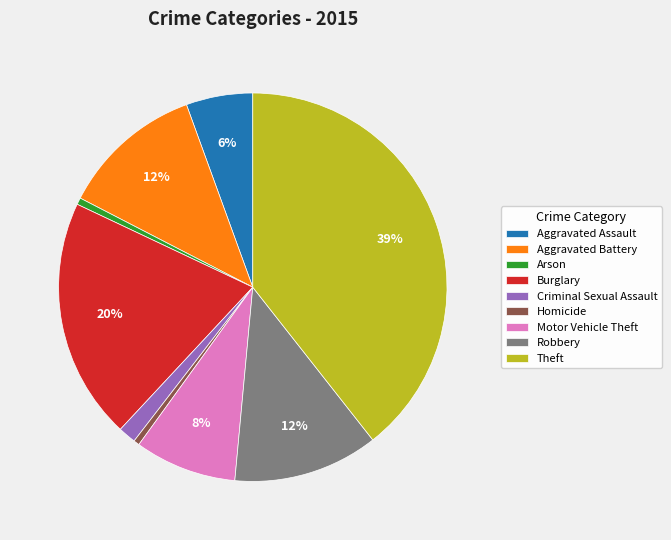

Does Burglary represent more than half of the total?

No